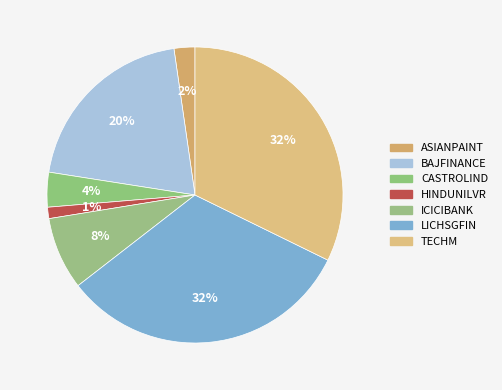

Rank the categories by value from highest to lowest.

TECHM, LICHSGFIN, BAJFINANCE, ICICIBANK, CASTROLIND, ASIANPAINT, HINDUNILVR